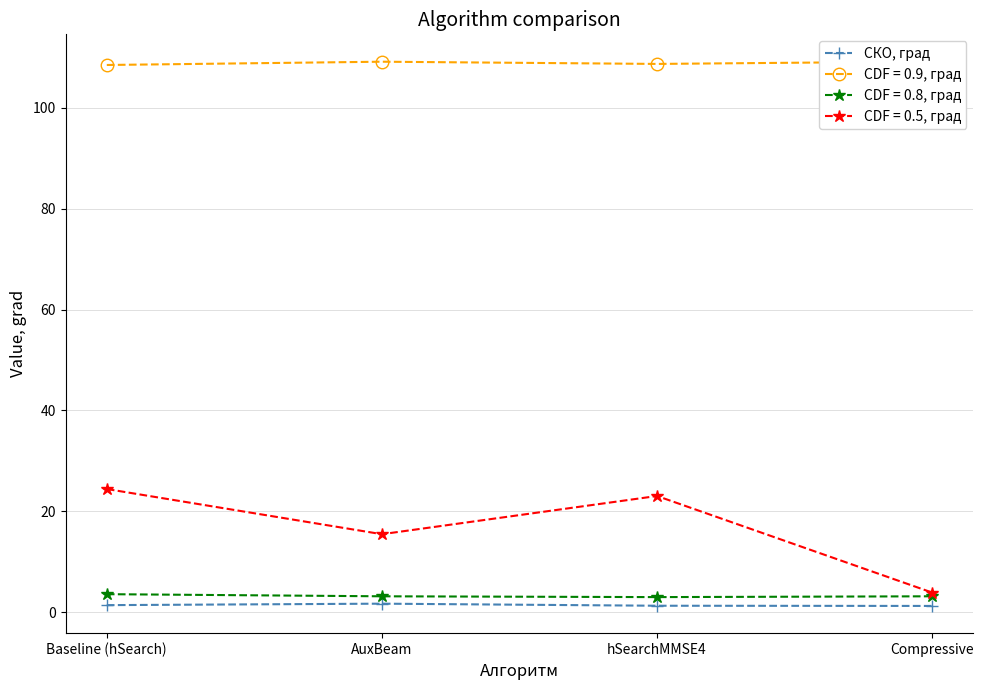

Which has a higher value, hSearchMMSE4 or AuxBeam?

AuxBeam